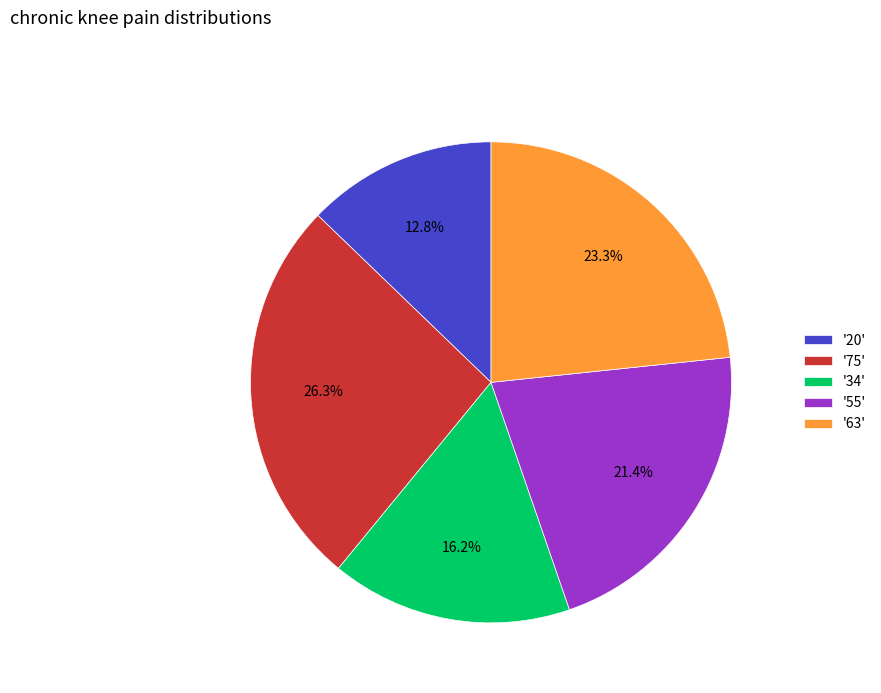

Which category has the biggest portion of the pie?

'75'